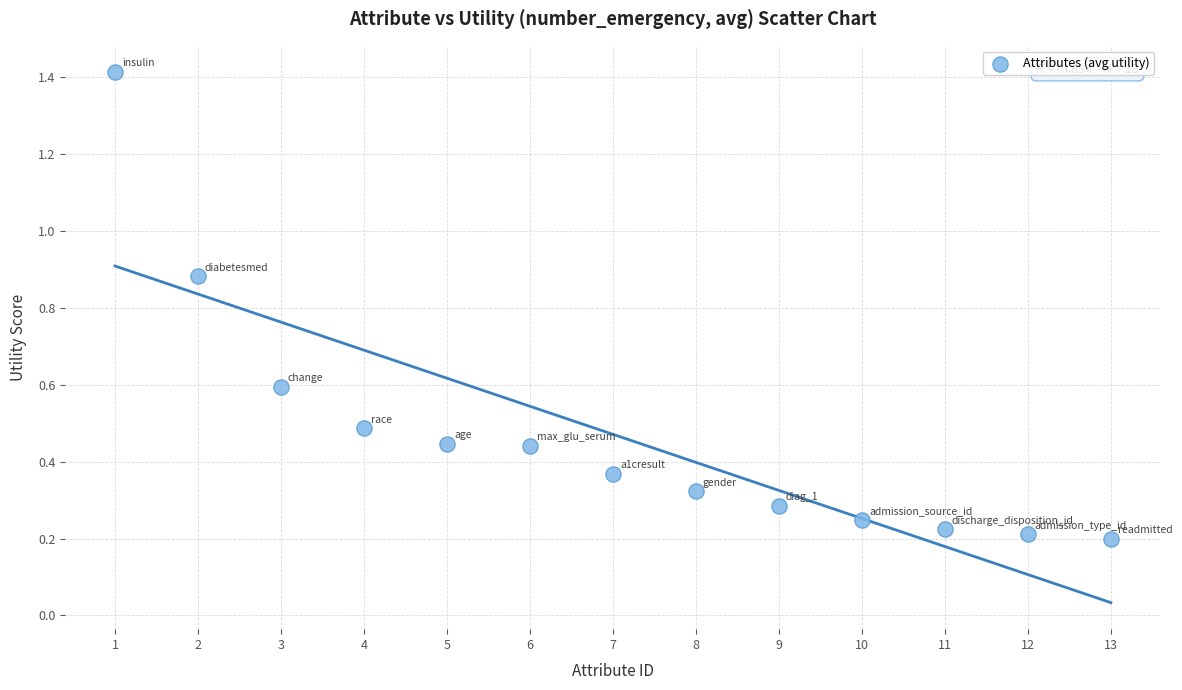

What is the range of X values (max minus min)?

12.0